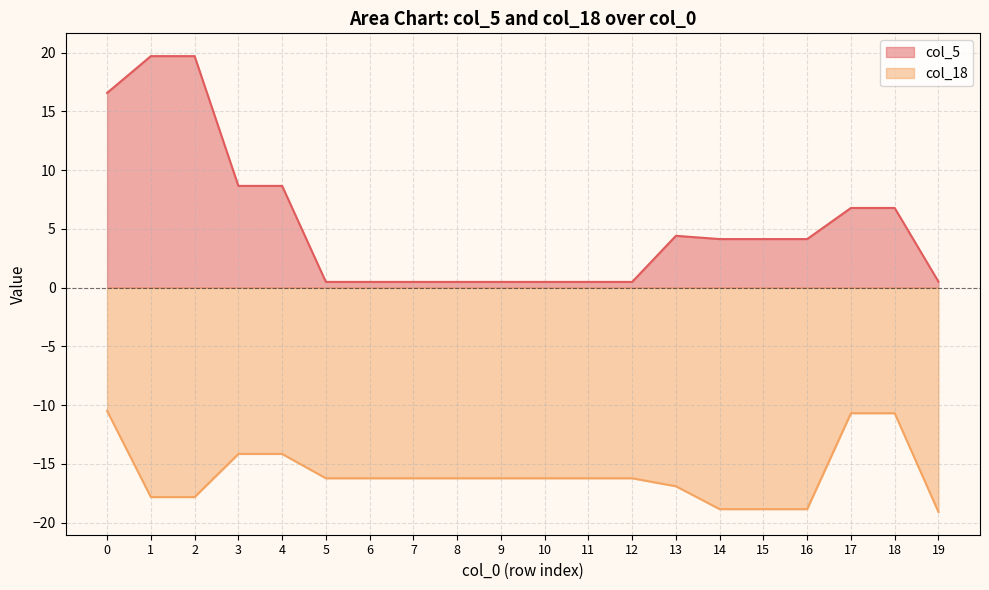

Which series has the largest total across all categories?

col_5